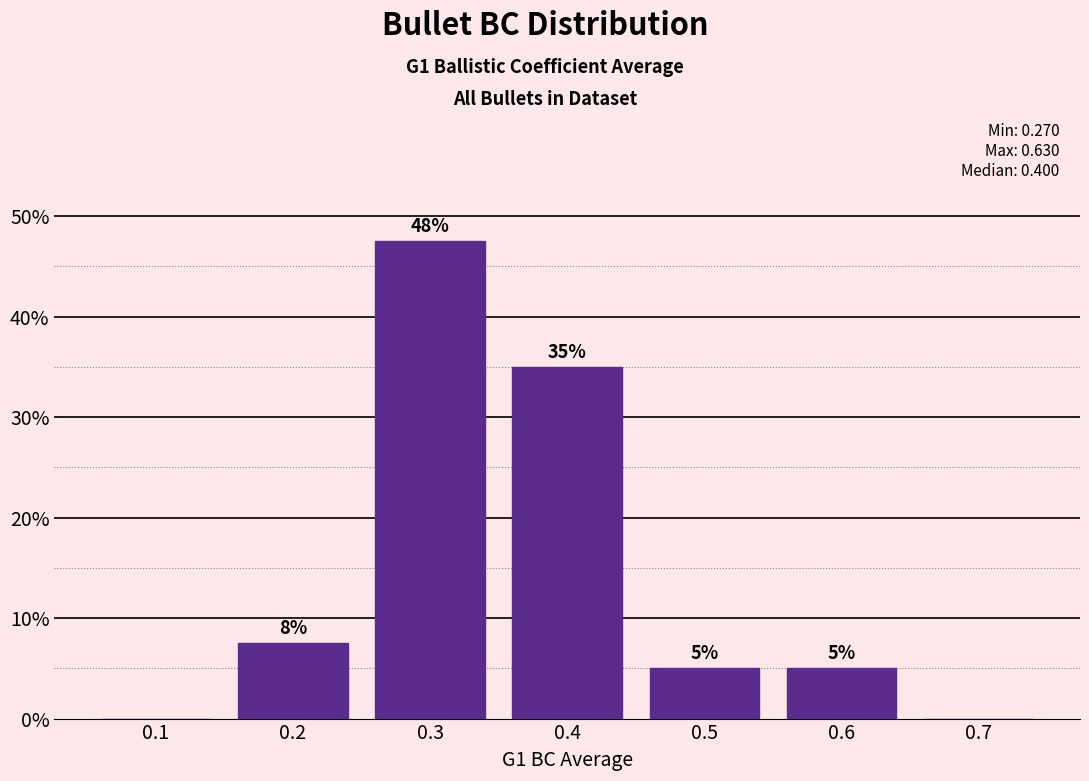

At which category does the chart reach its peak across all series?

0.3